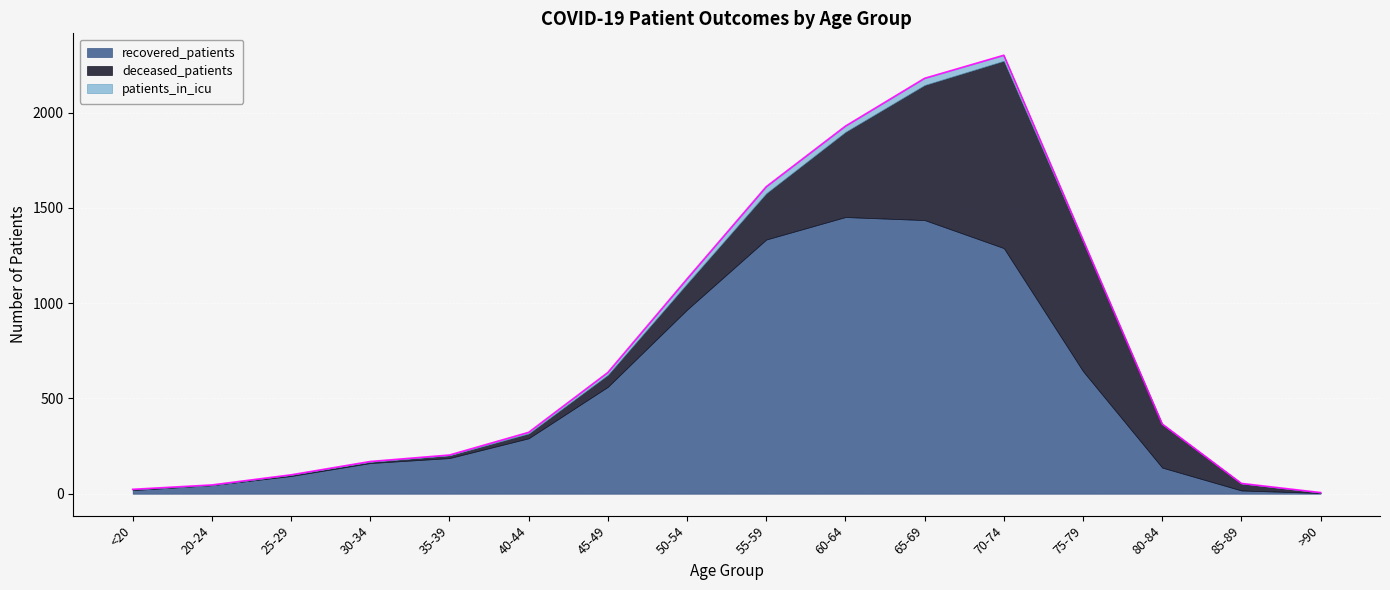

What is the value of the recovered_patients point at the 12th from the left?

1289